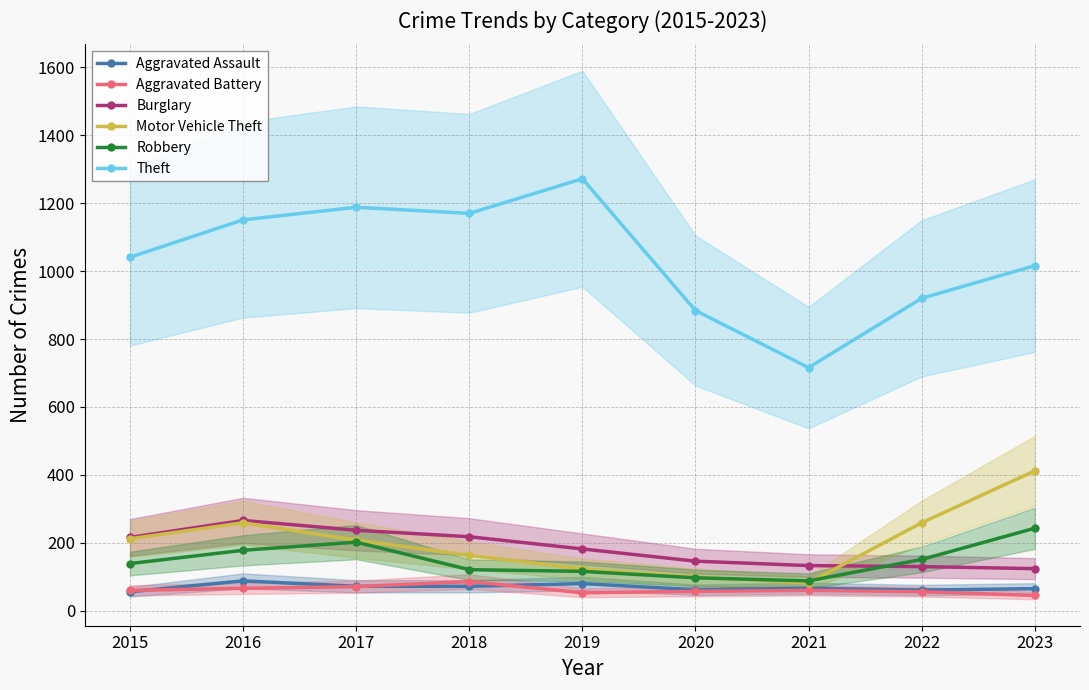

At which label does Aggravated Battery first exceed 60?

2016